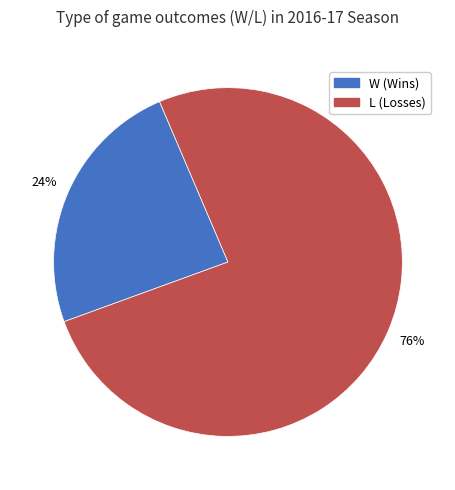

Rank the categories by value from highest to lowest.

L, W